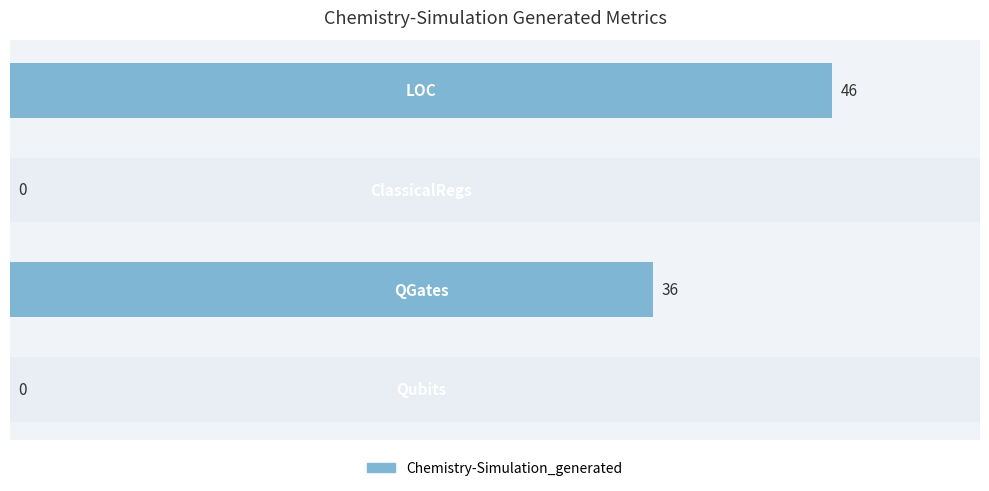

How many values are above zero?

2